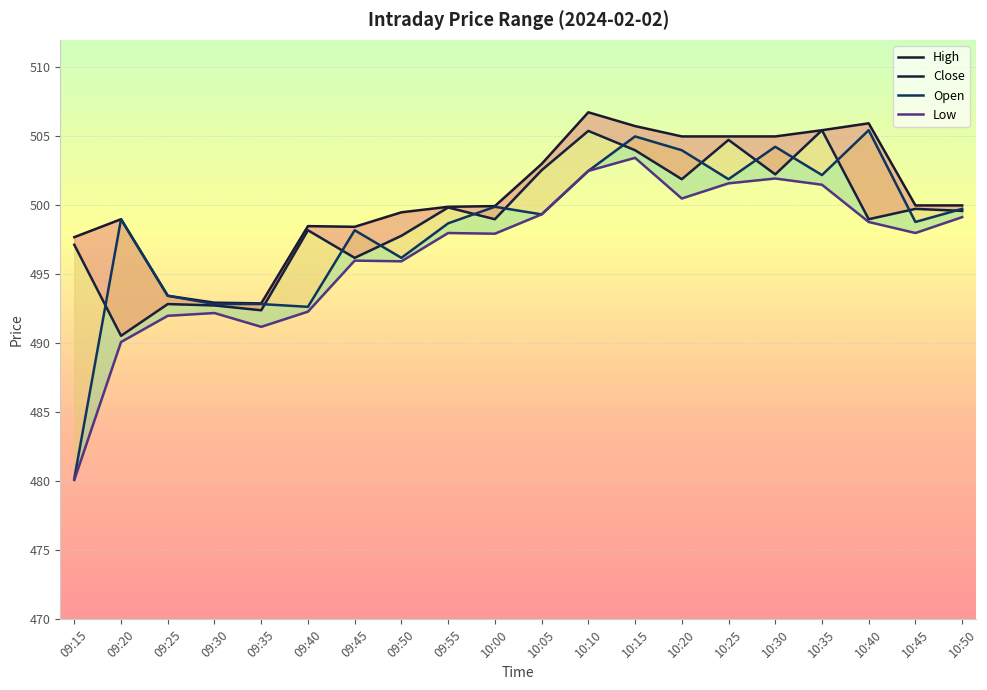

List the series in order of their peak value, highest first.

High, Open, Close, Low